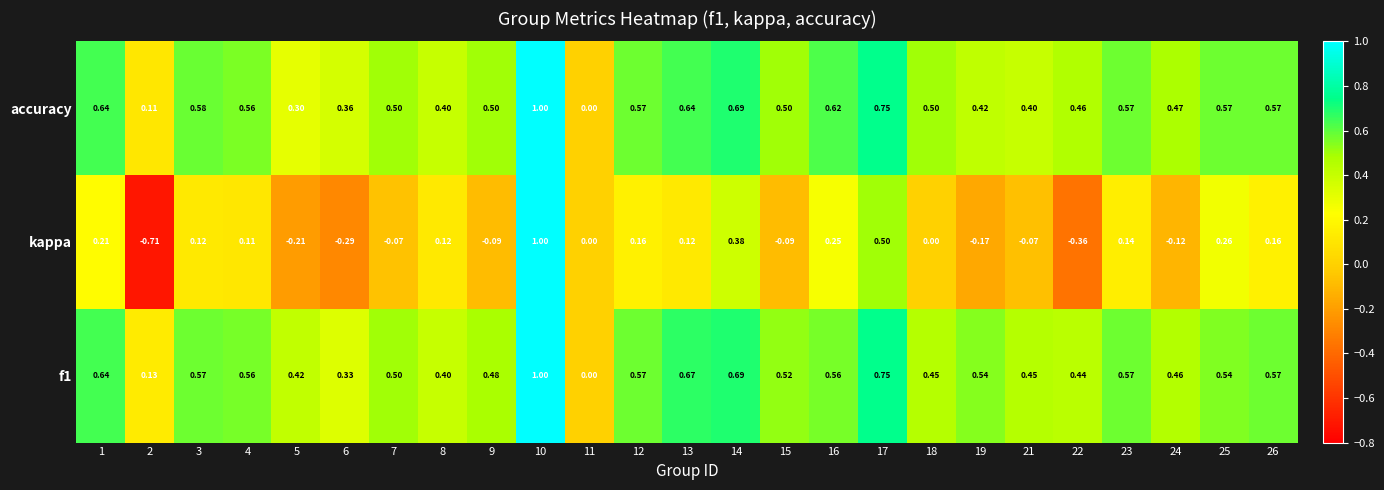

Count the number of data series in this chart.

3